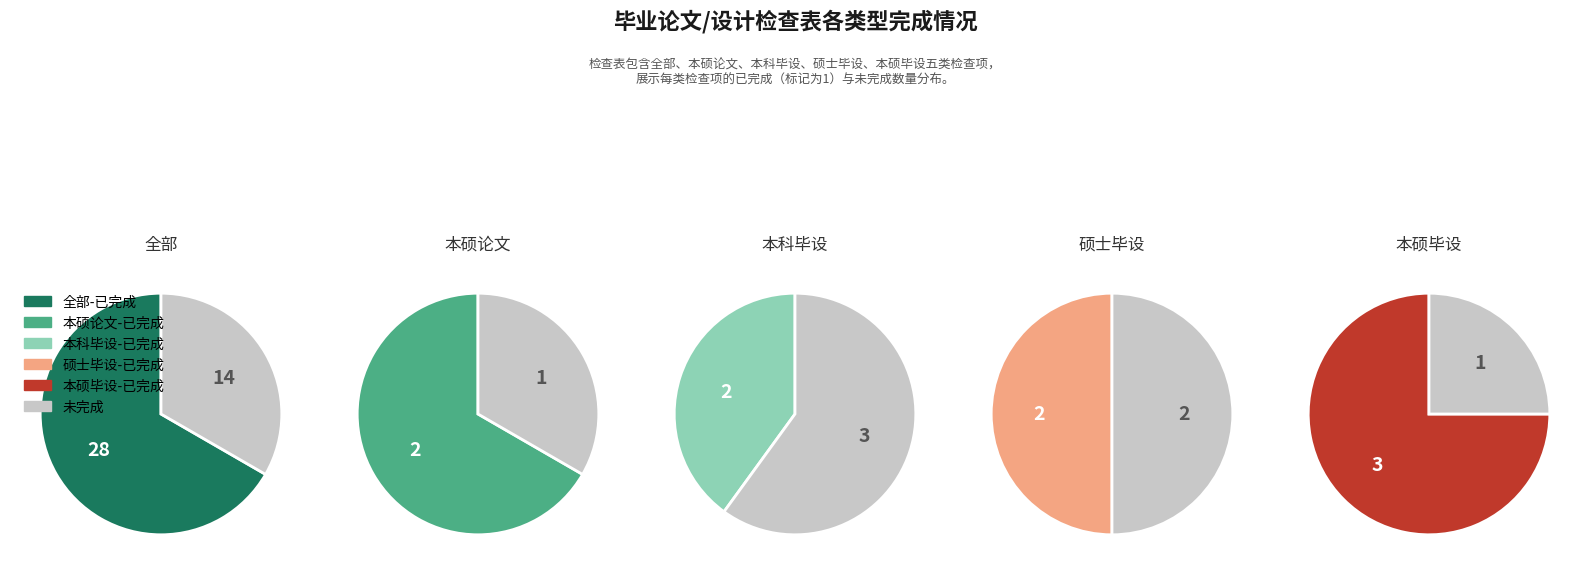

What portion of the pie excludes 全部?

27.6%